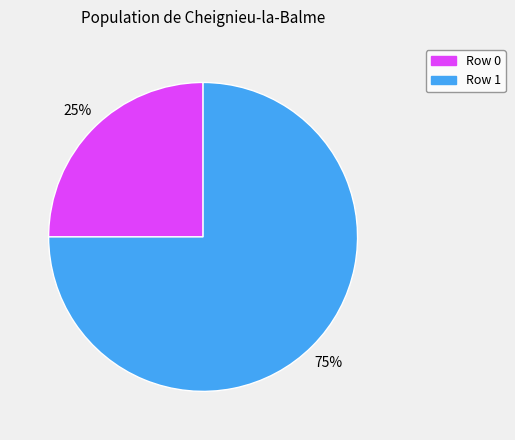

Which slice represents more than half of the pie?

Row 1